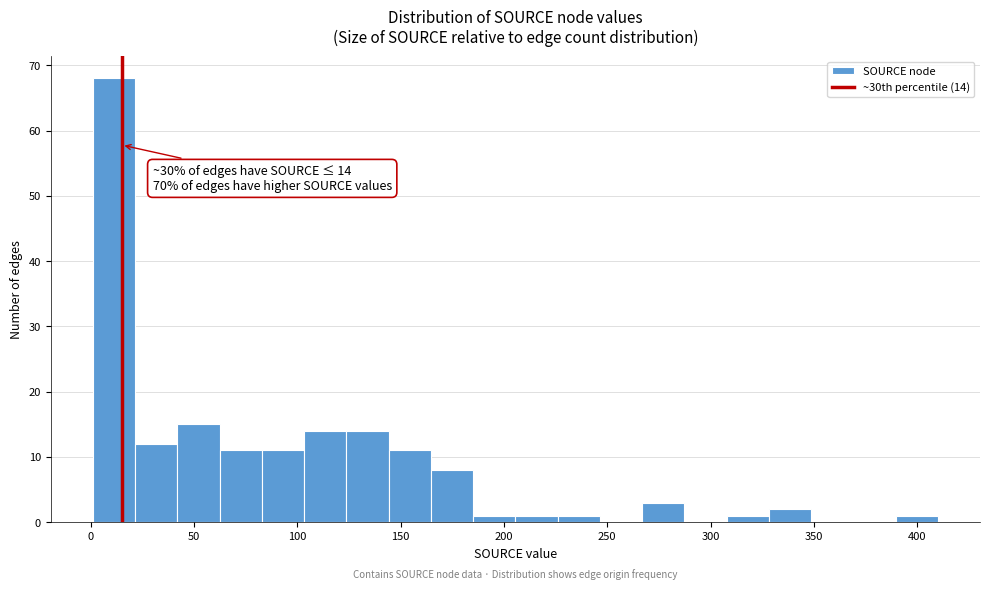

Which range on the x-axis has the tallest bar?

0 to 20